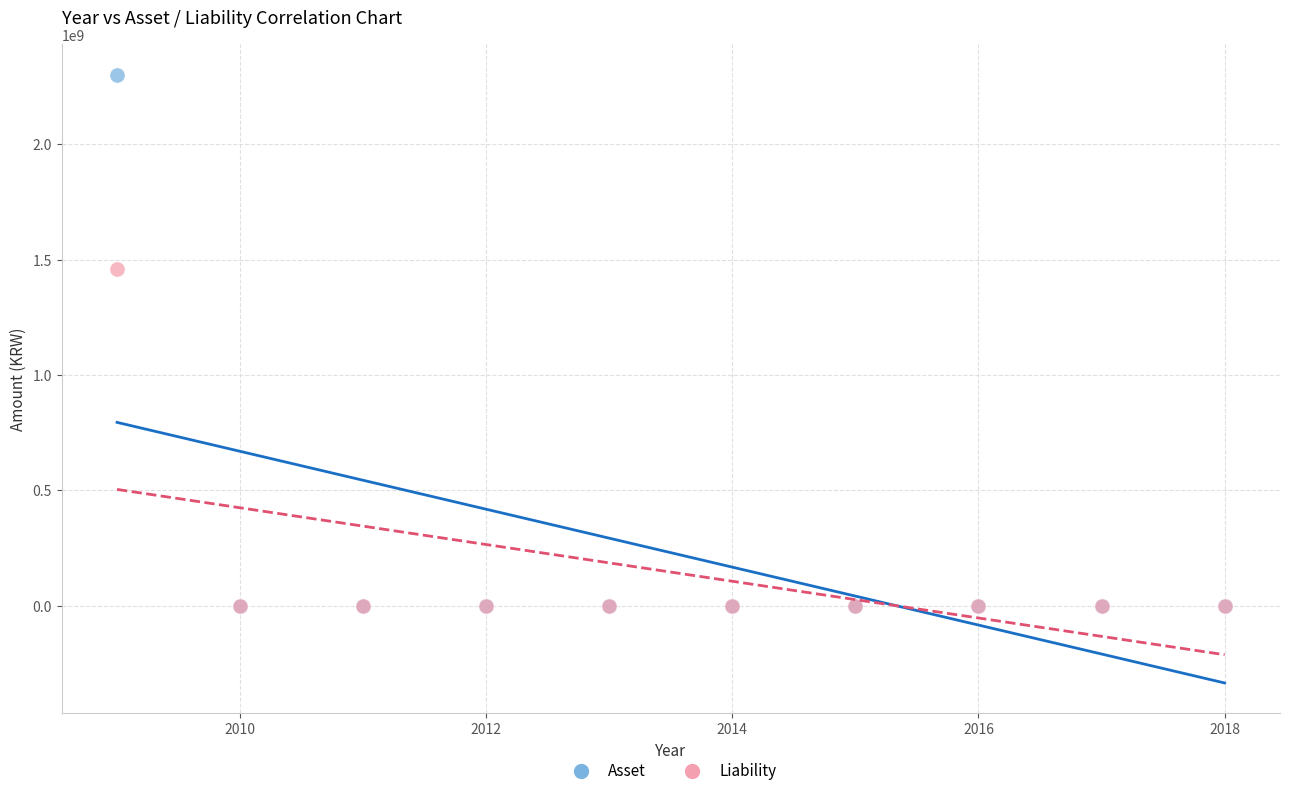

Which series has the largest Y range (max minus min)?

Asset